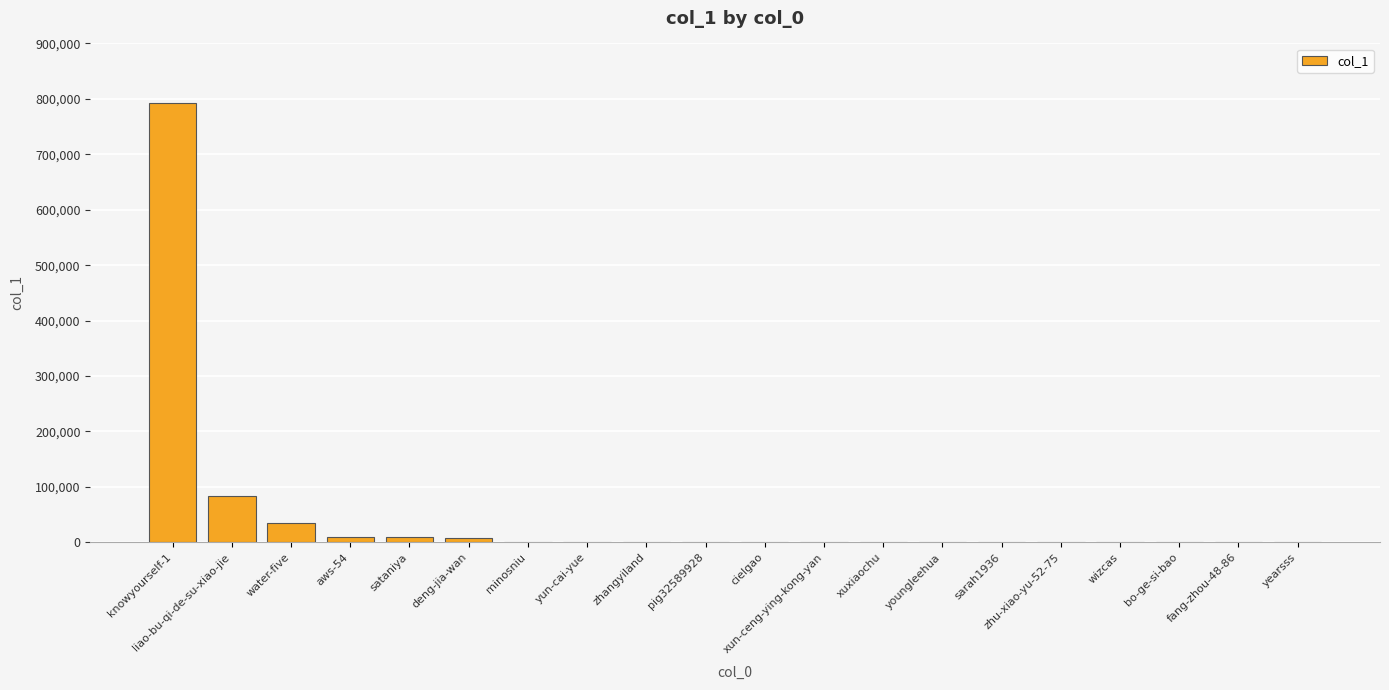

At which label is the value closest to 396158?

liao-bu-qi-de-su-xiao-jie